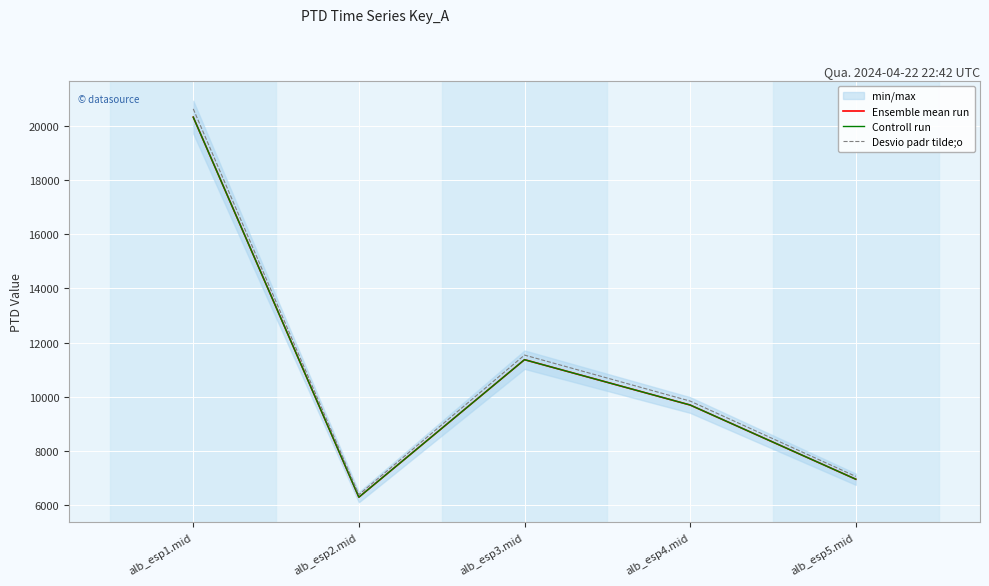

How many values in the Desvio padr tilde;o series are below 9837?

2